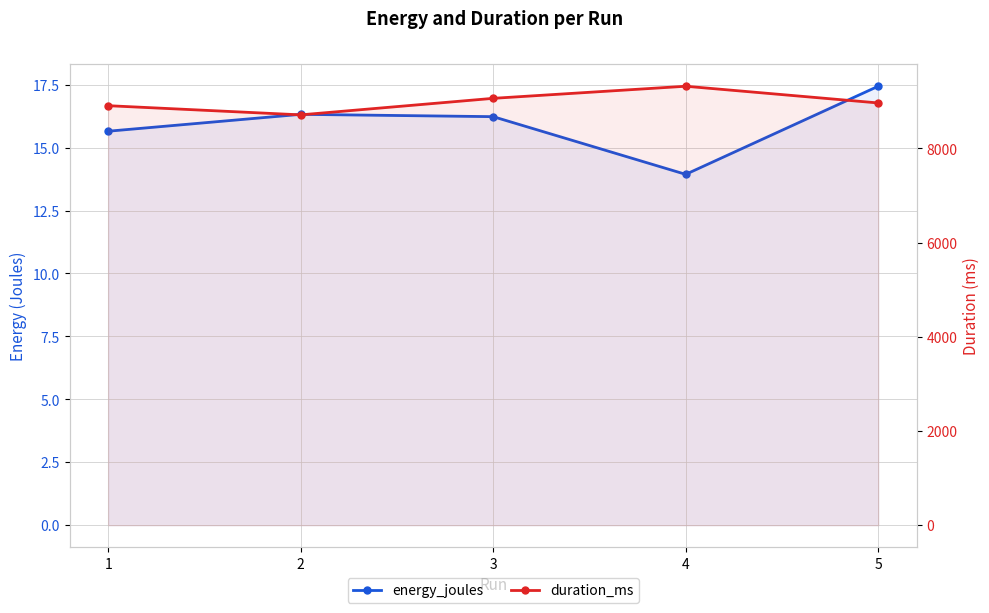

At how many categories does at least one series exceed 8013?

5